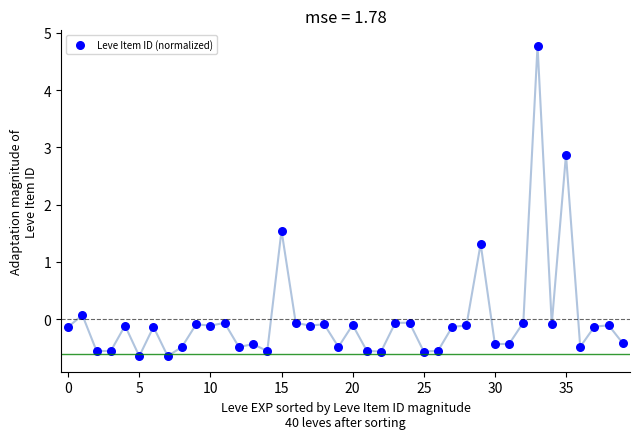

What is the range of Y values (max minus min)?

5.4